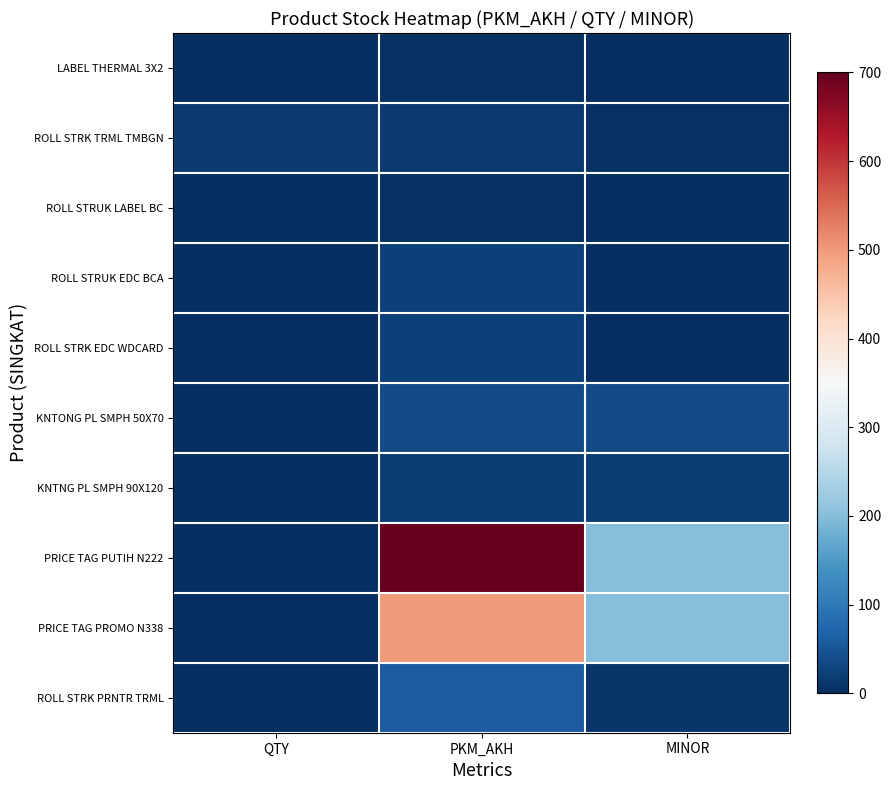

At which category does the chart reach its peak across all series?

PKM_AKH